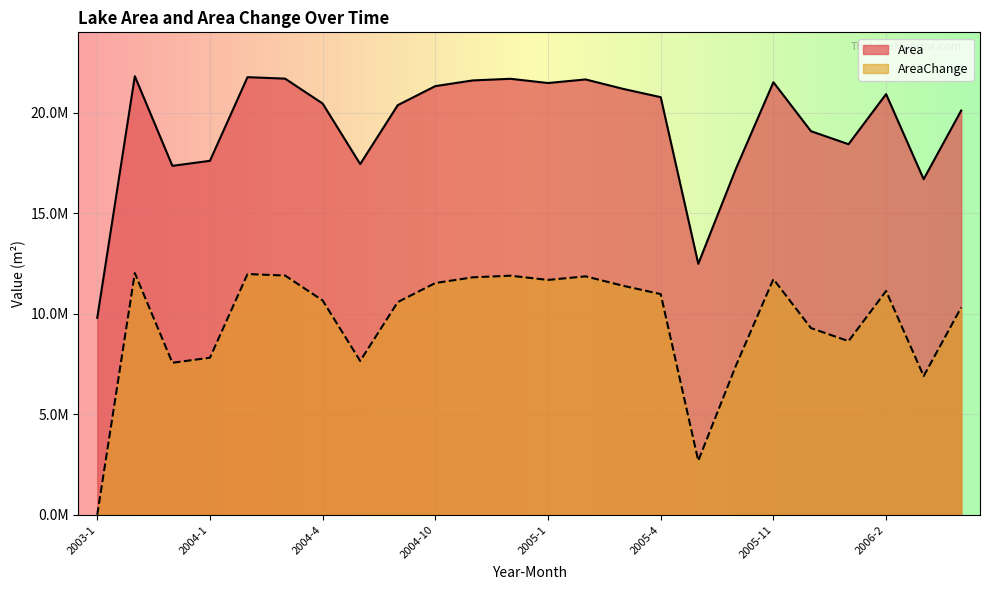

At how many categories does at least one series exceed 804724?

24